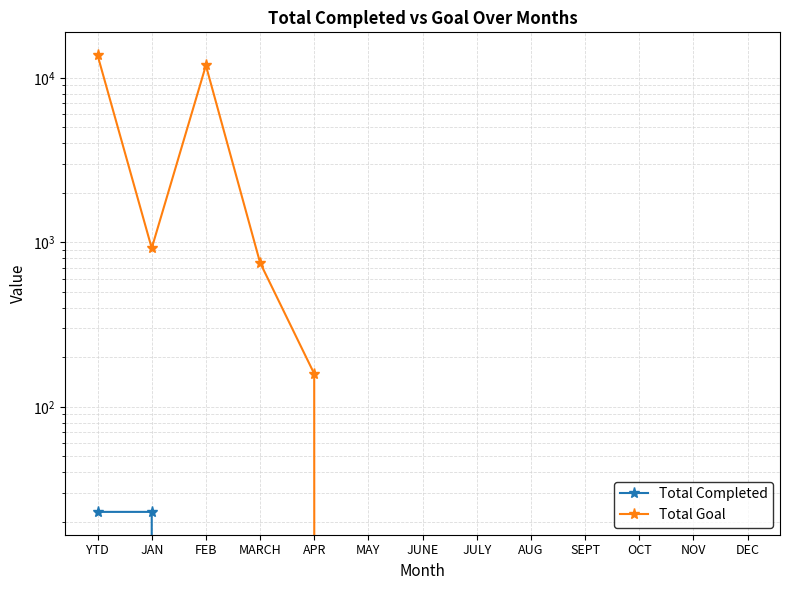

At which label does Total Completed reach its peak?

YTD